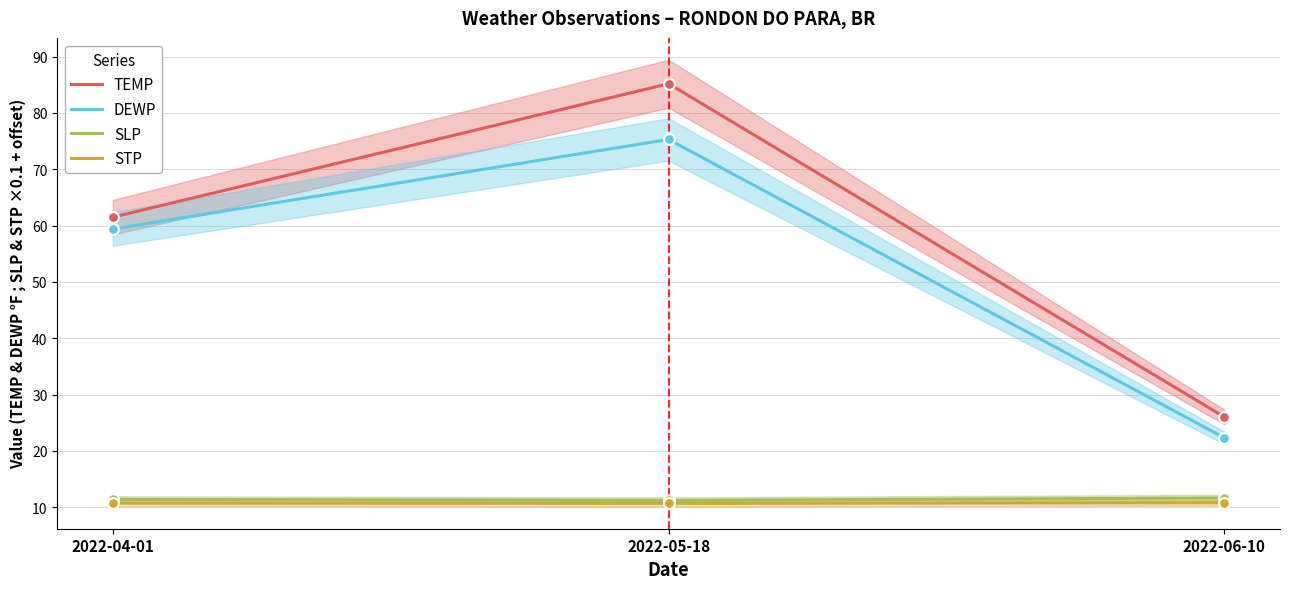

Which series reaches the minimum Y coordinate?

STP